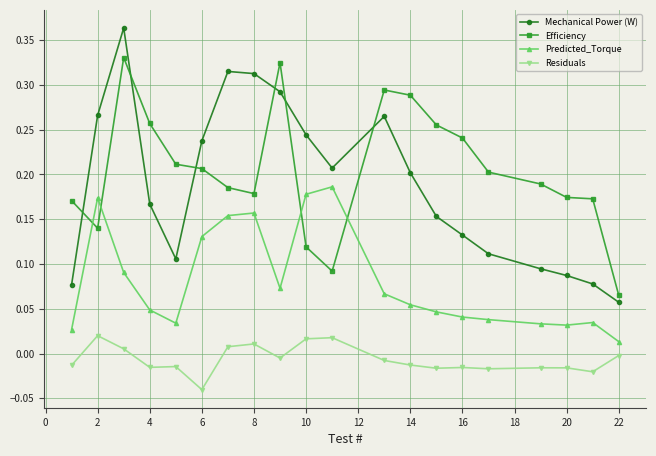

True or false: Mechanical Power (W) has more than 1 points higher than both neighbors.

True